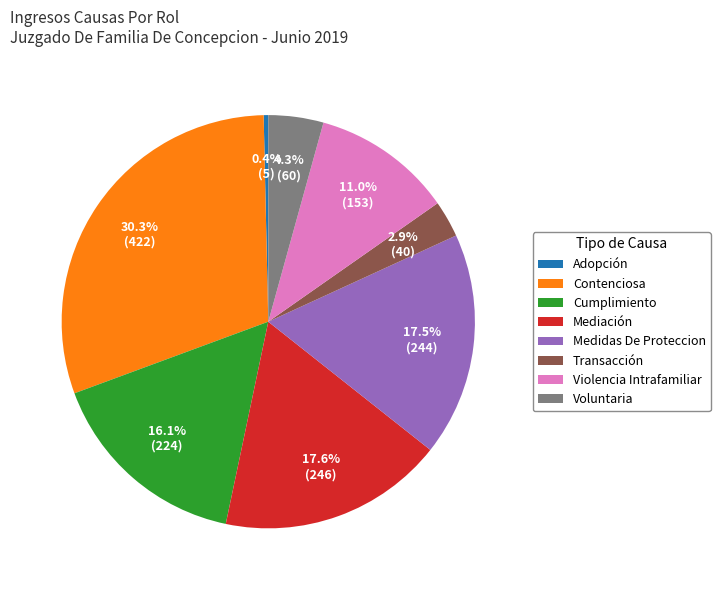

What is the ratio of the value at Contenciosa to the value at Voluntaria?

7.0